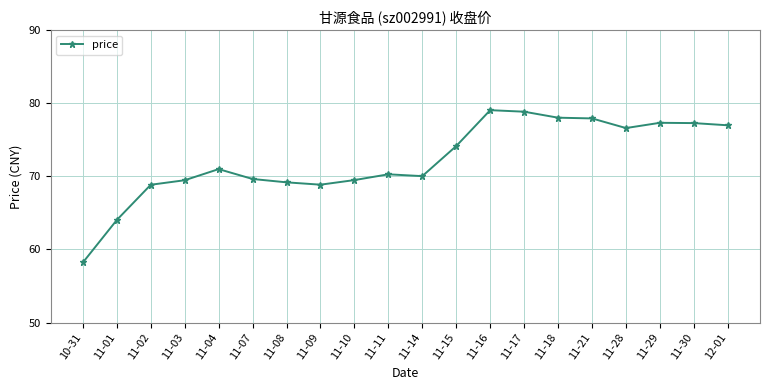

True or false: the data shows 18.6 at 11-29.

False